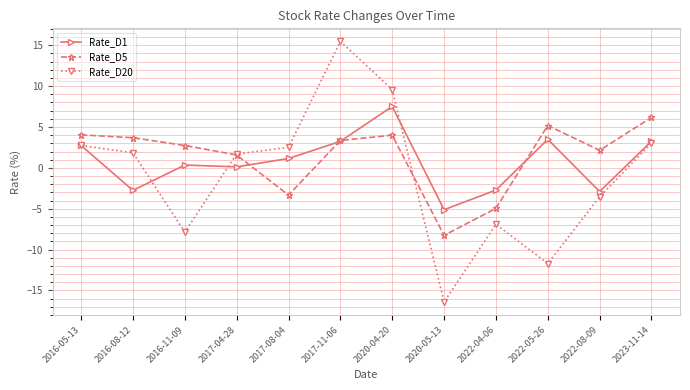

Where is Rate_D1 nearest to the value 1?

2017-08-04